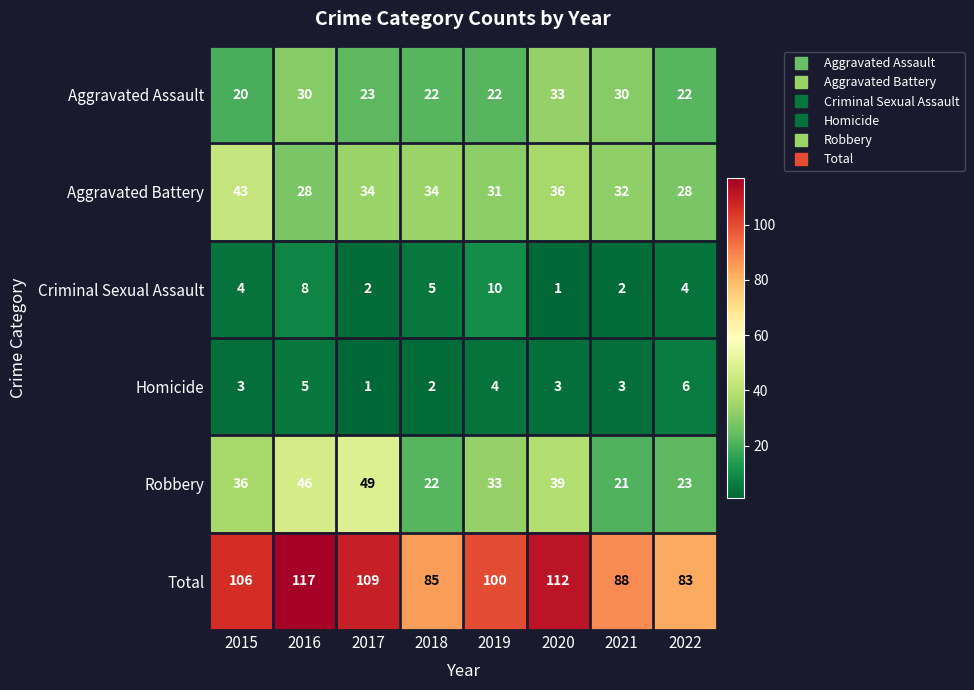

The value of Robbery at 2015 is 36. True or false?

True